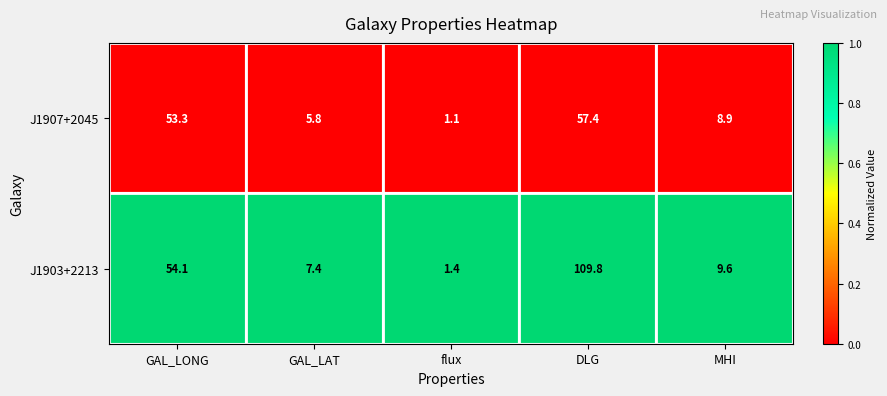

Rank the series by their maximum value, from highest to lowest.

J1903+2213, J1907+2045